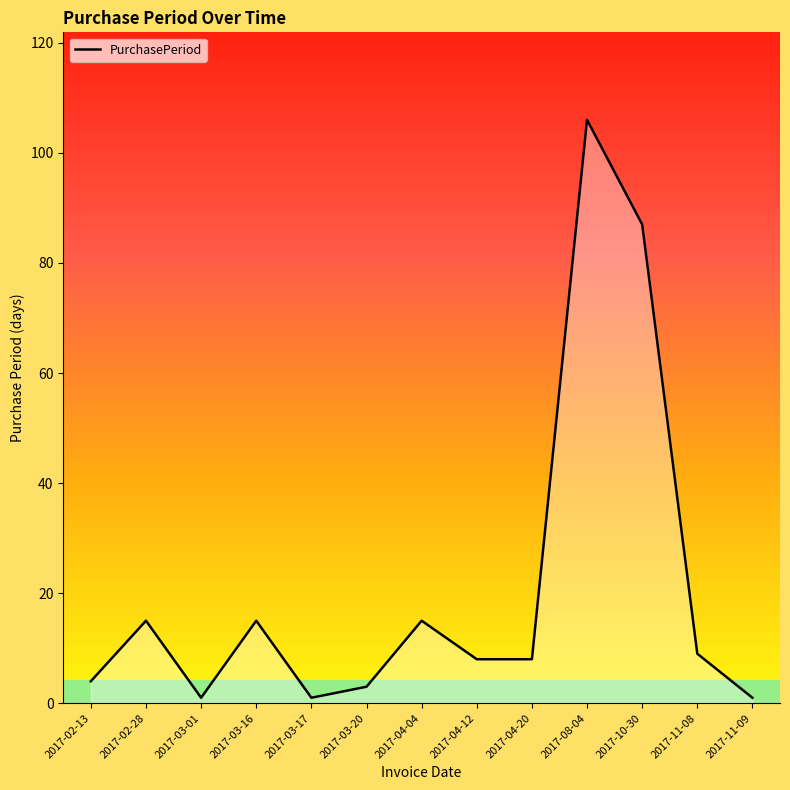

What is the difference between the second highest and second lowest values?

86